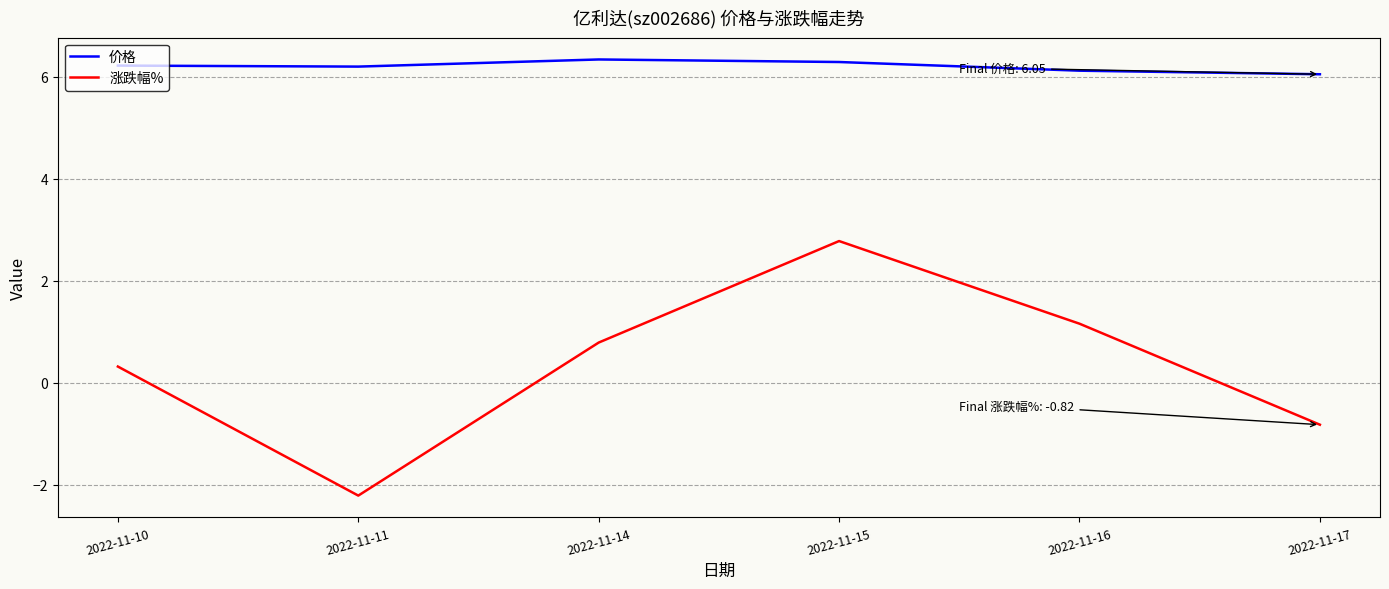

Which series has the largest range (max minus min)?

涨跌幅%